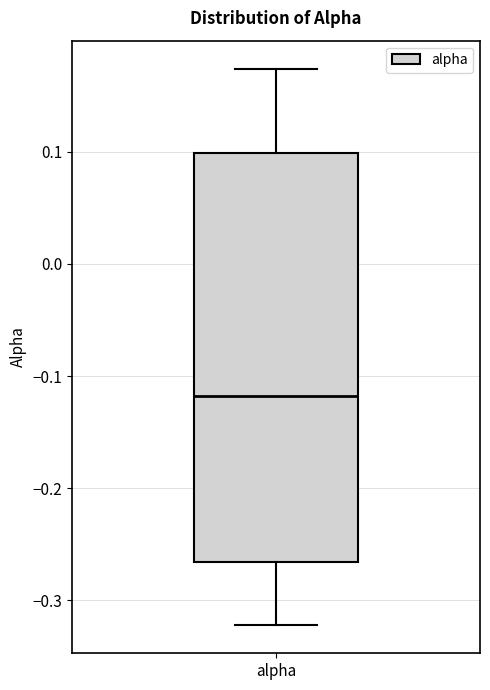

Read this box plot against the y-axis: the position of the median line, the range covered by the box, and the ends of both whiskers. The values are not printed on the chart, so give them approximately, as read against the axis.

median -0.12, box -0.27 to 0.10, whiskers -0.32 to 0.17